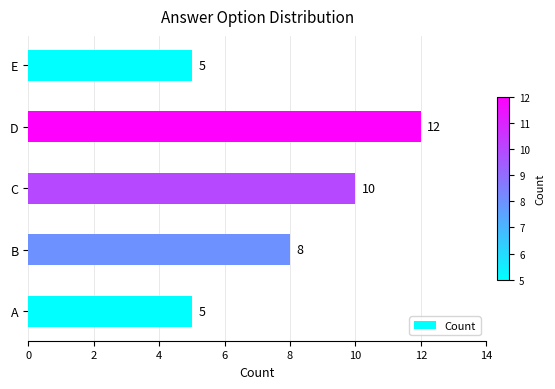

What is the sum of all values?

40